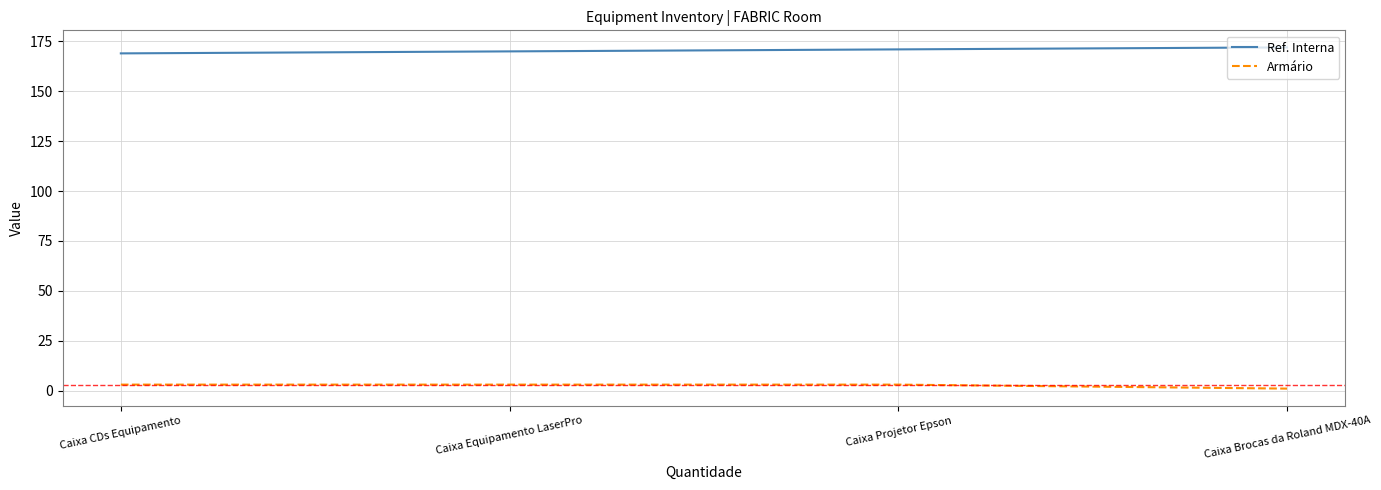

True or false: Ref. Interna has a value of 228 at Caixa Equipamento LaserPro.

False